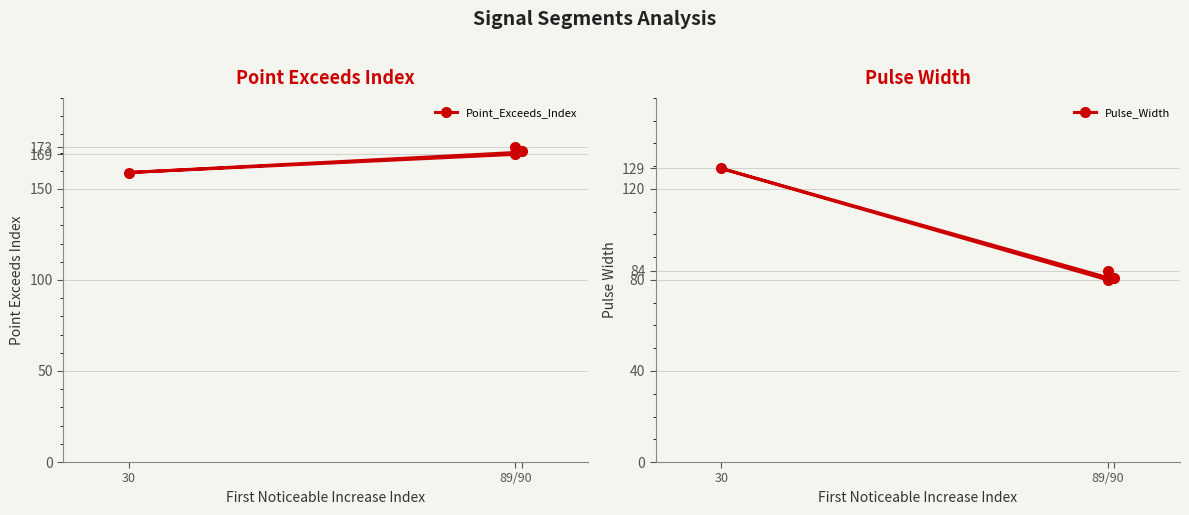

Reading left to right, transcribe all the data shown in this chart.

Point_Exceeds_Index: 169	159	170	173	171
Pulse_Width: 80	129	81	84	81